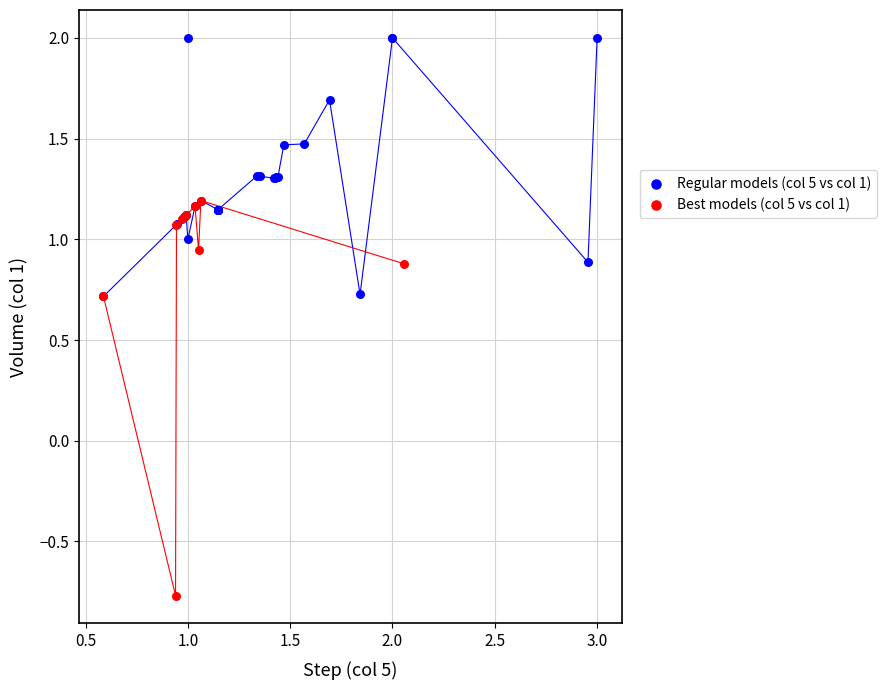

Which series reaches the maximum Y coordinate?

Regular models (col 5 vs col 1)